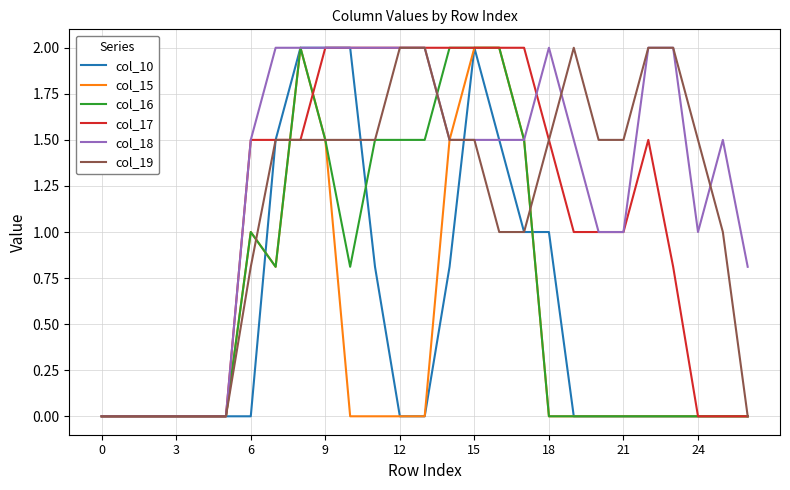

Which series has the largest total across all categories?

col_18